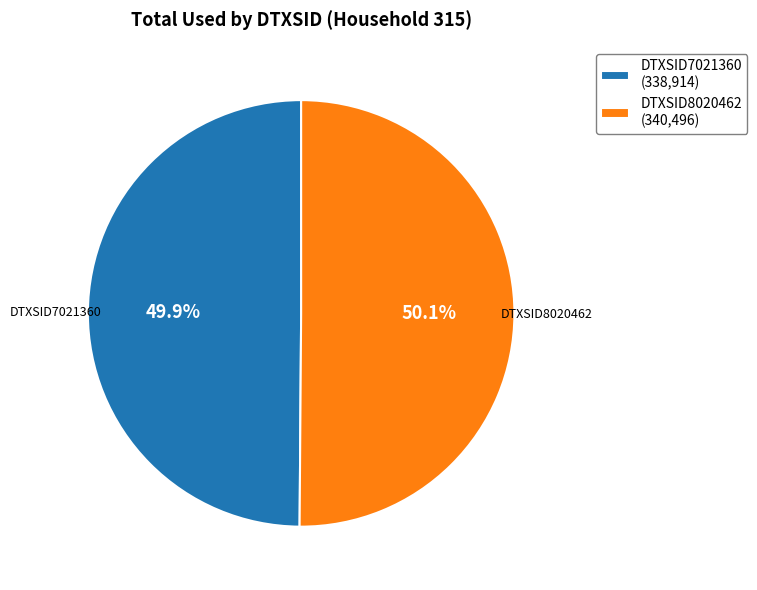

How many segments does this pie chart have?

2